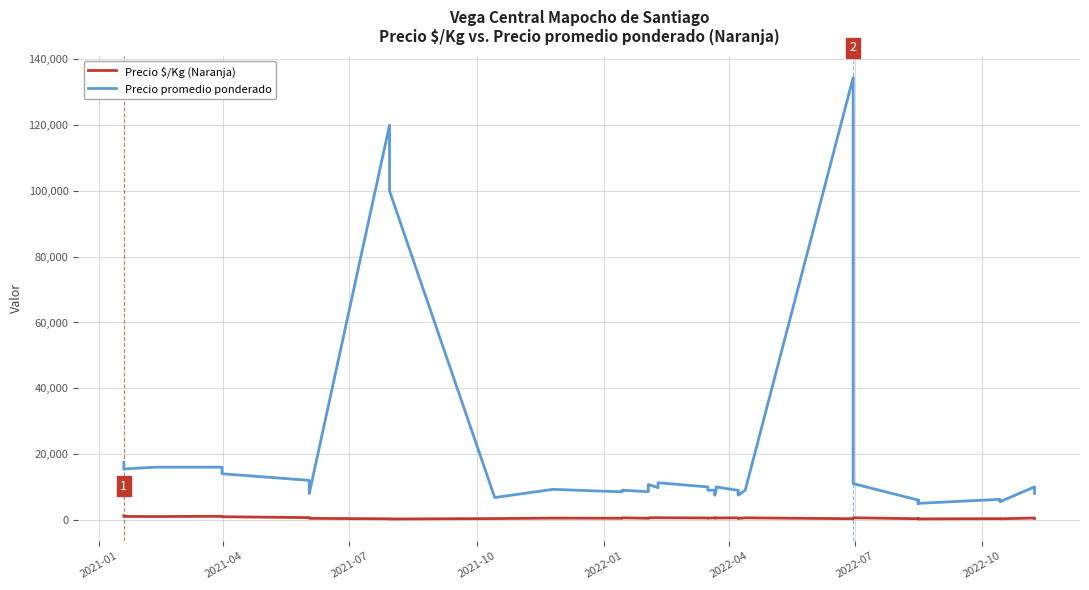

What is the value of the Precio promedio ponderado point at the 39th from the left?

10000